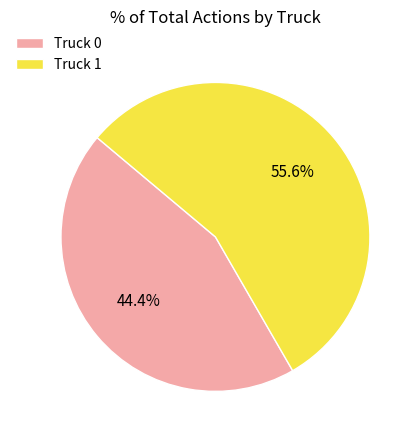

To the nearest percent, what is the difference between the largest and smallest slice percentages?

11%